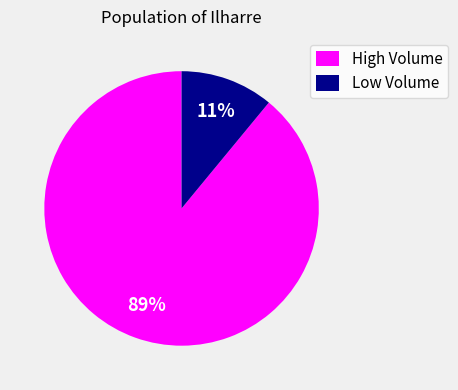

Which category has the smallest portion of the pie?

Low Volume